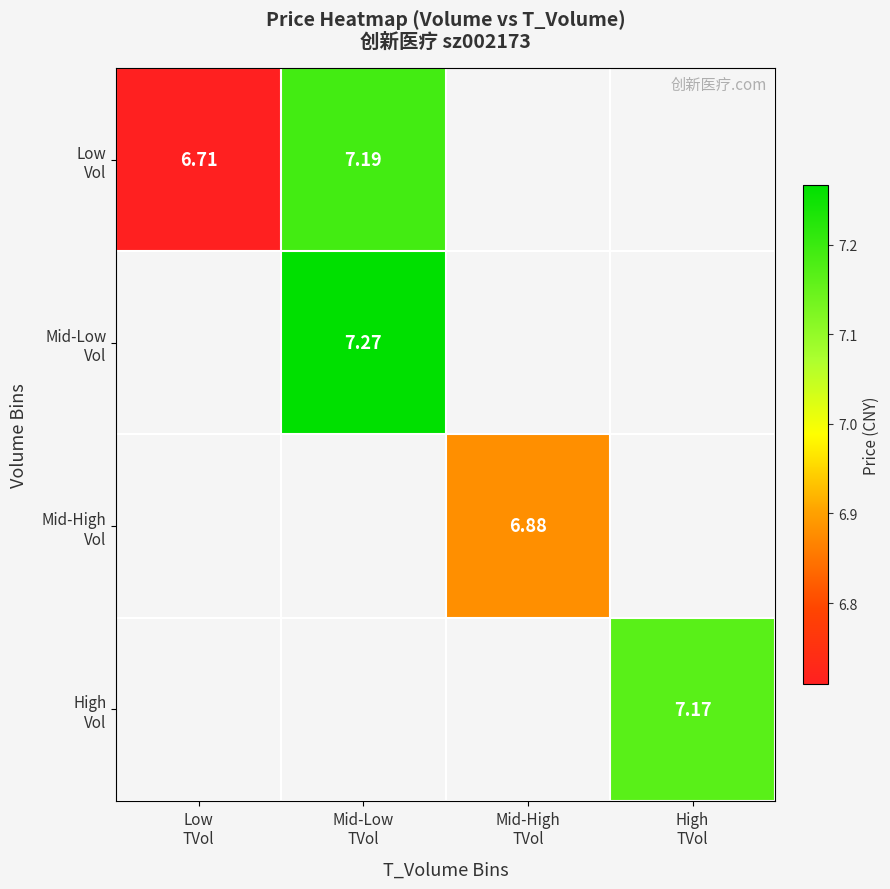

Is the value of Mid-High Vol at High TVol greater than the value of High Vol at High TVol?

No